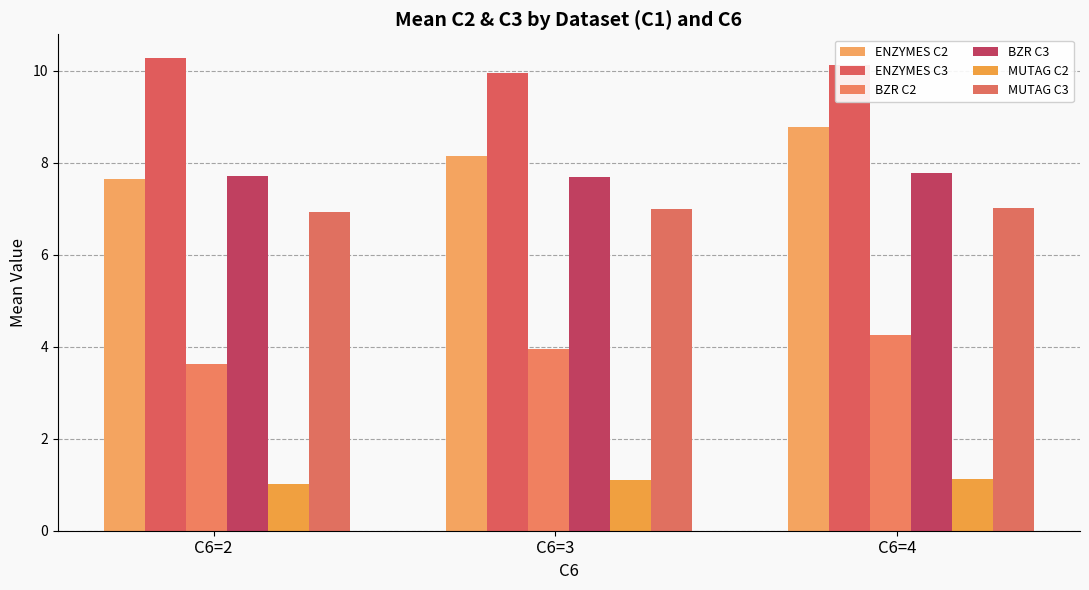

Is it true that MUTAG C3 equals 7.0 at C6=4?

True